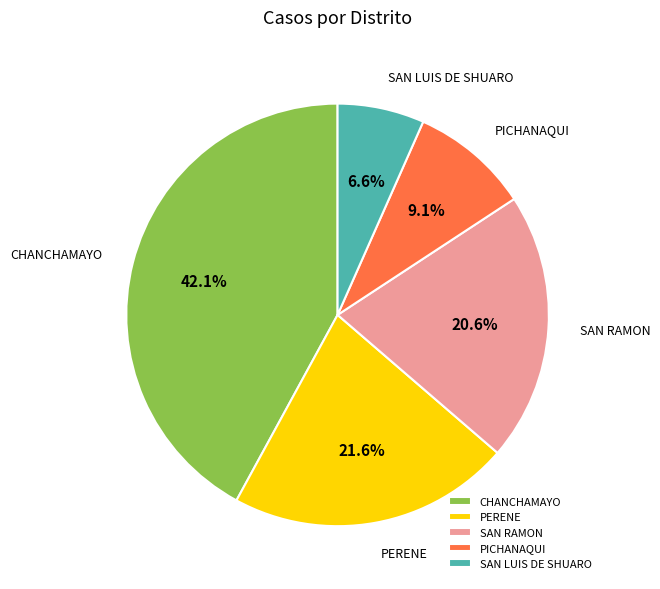

Combined, what portion of the pie is SAN RAMON and SAN LUIS DE SHUARO?

27.2%